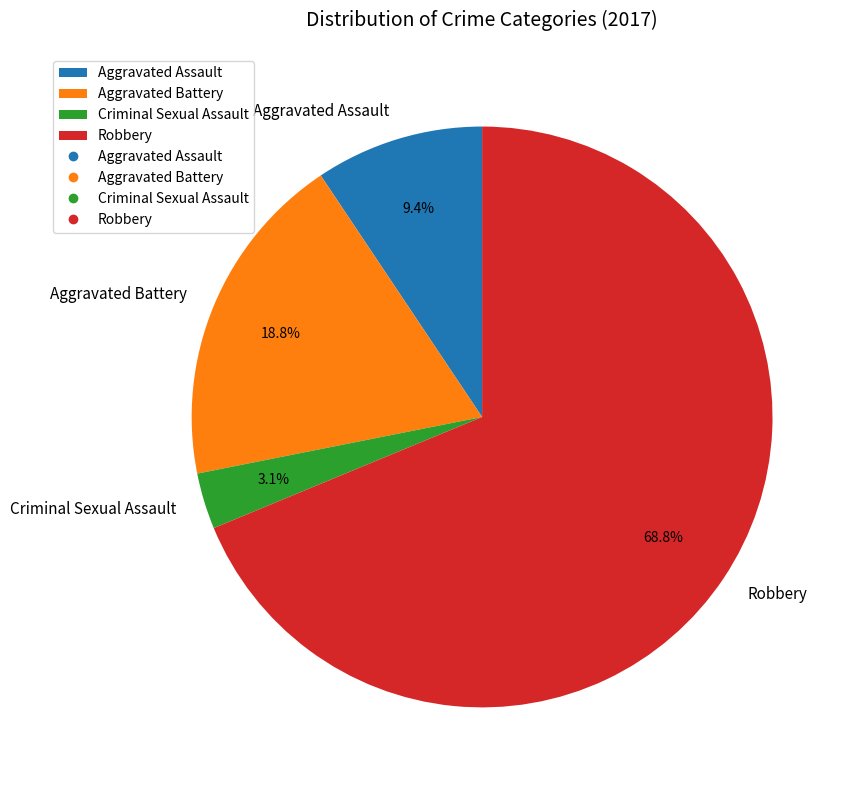

How many segments does this pie chart have?

4